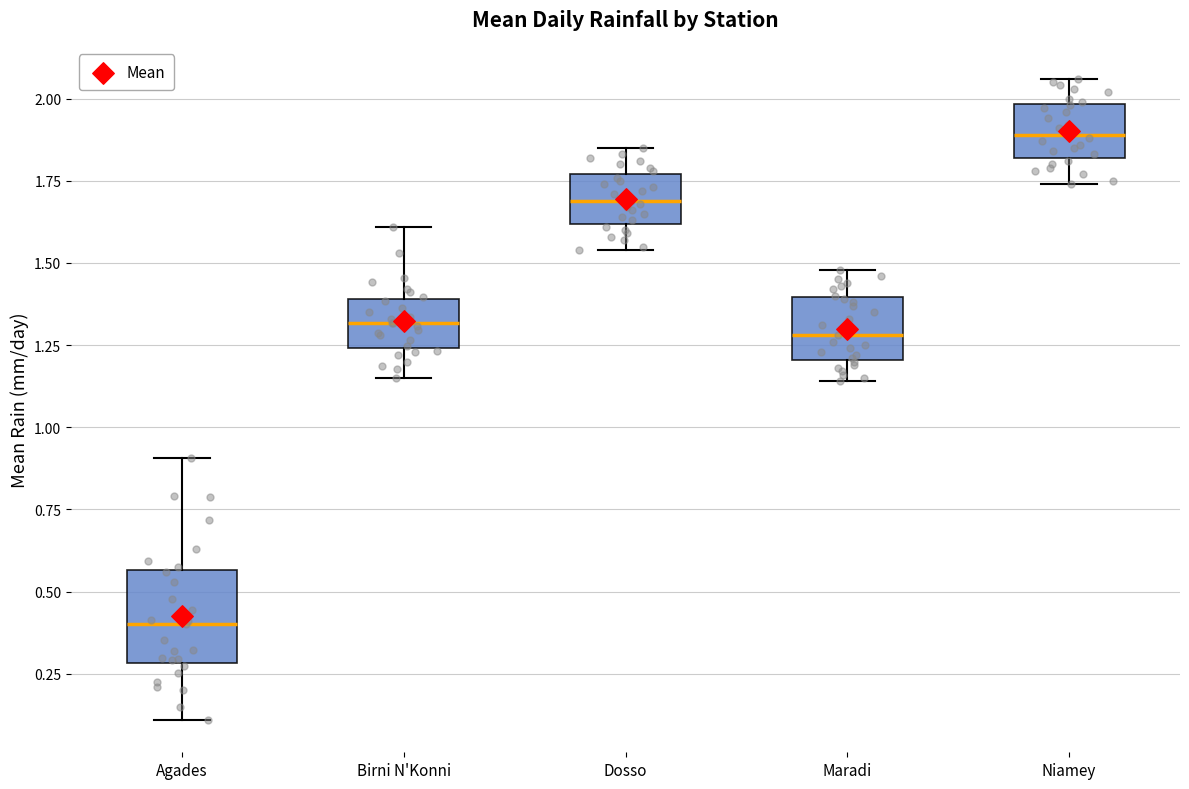

Where does the lower whisker of the box for Agades end on the y-axis? The values are not printed on the chart, so give them approximately, as read against the axis.

0.10